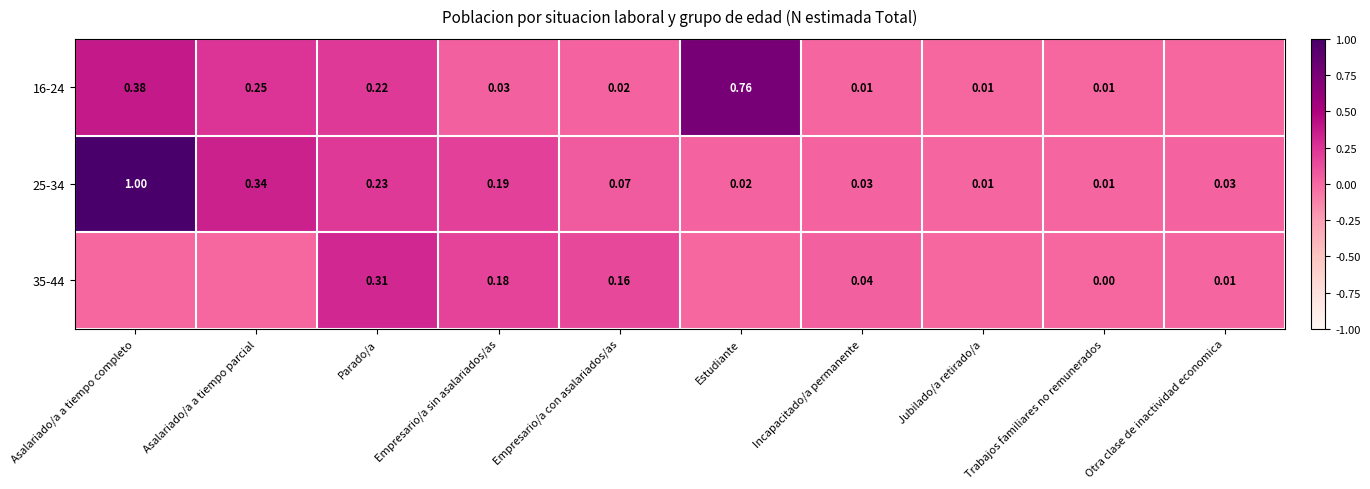

Which category has the highest value in the 25-34 series?

Asalariado/a a tiempo completo